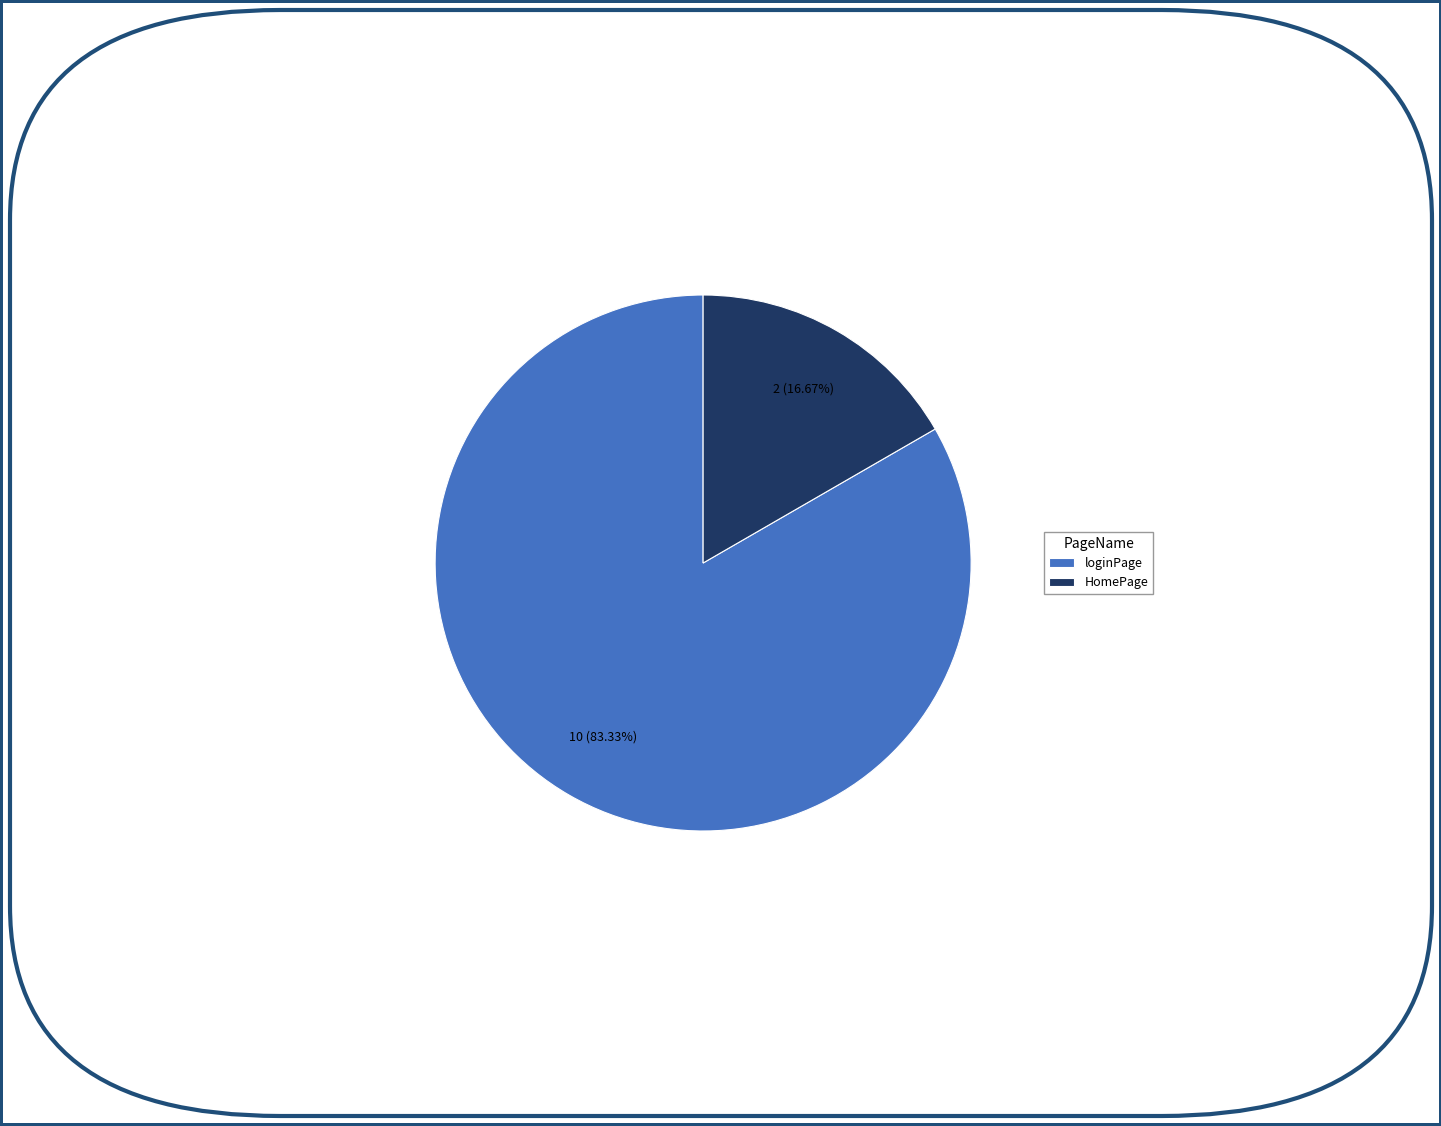

How much of the chart is everything except loginPage?

16.7%